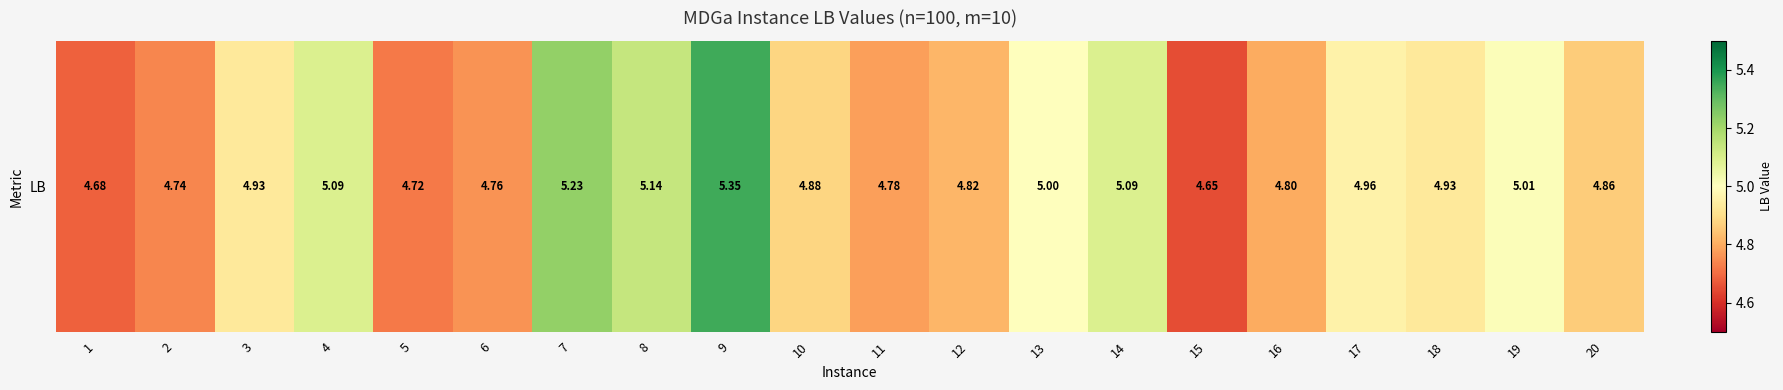

Approximately how many times larger is the value at 6 compared to 4?

0.9